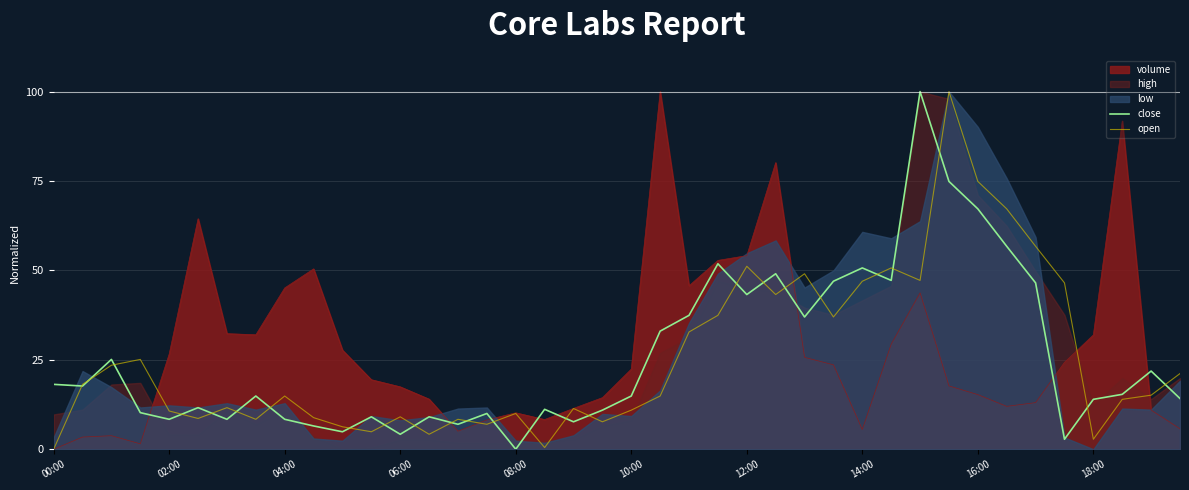

Which has a higher value, 15 or 22?

22